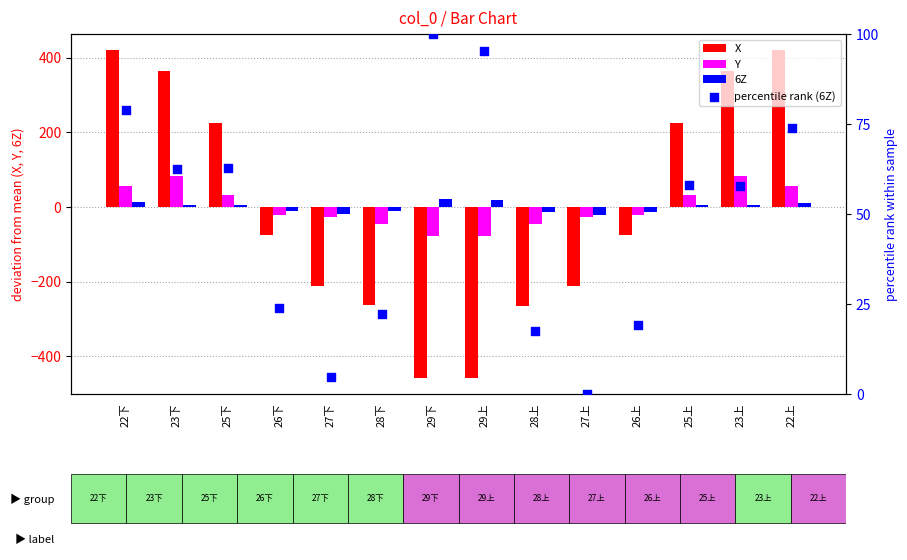

Is the value of Y at 26上 greater than the value of percentile rank (6Z) at 26下?

No